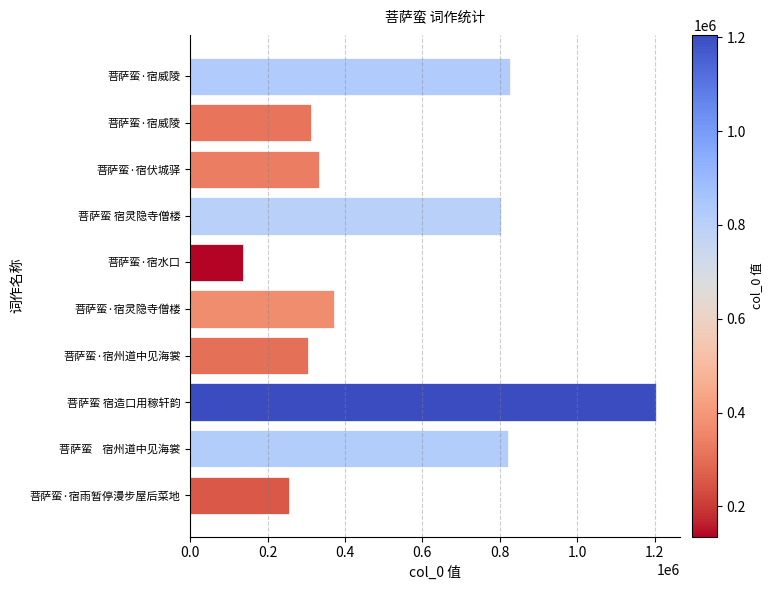

At which category does the chart reach its minimum across all series?

菩萨蛮·宿水口